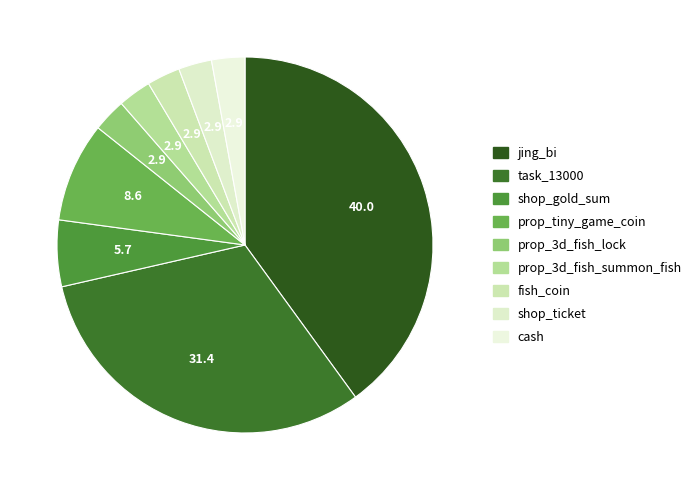

Which category has the biggest portion of the pie?

jing_bi